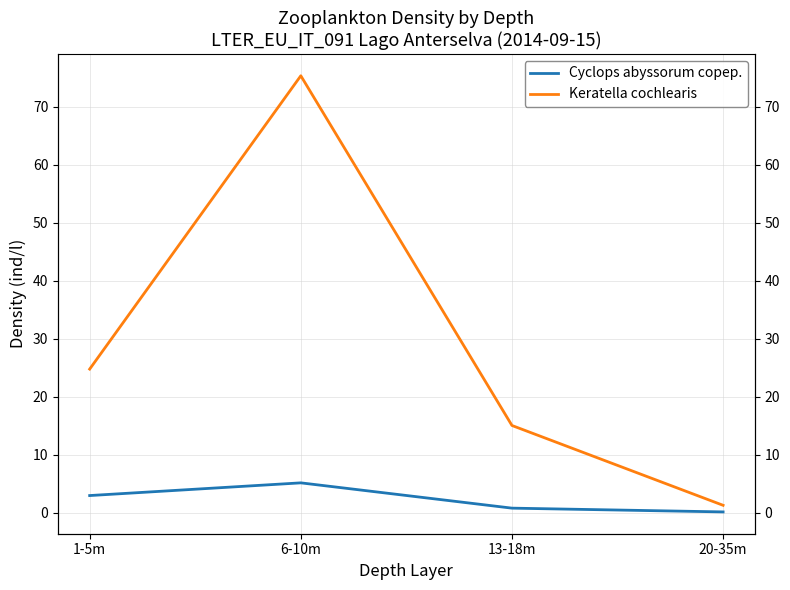

At which category does the chart reach its peak across all series?

6-10m